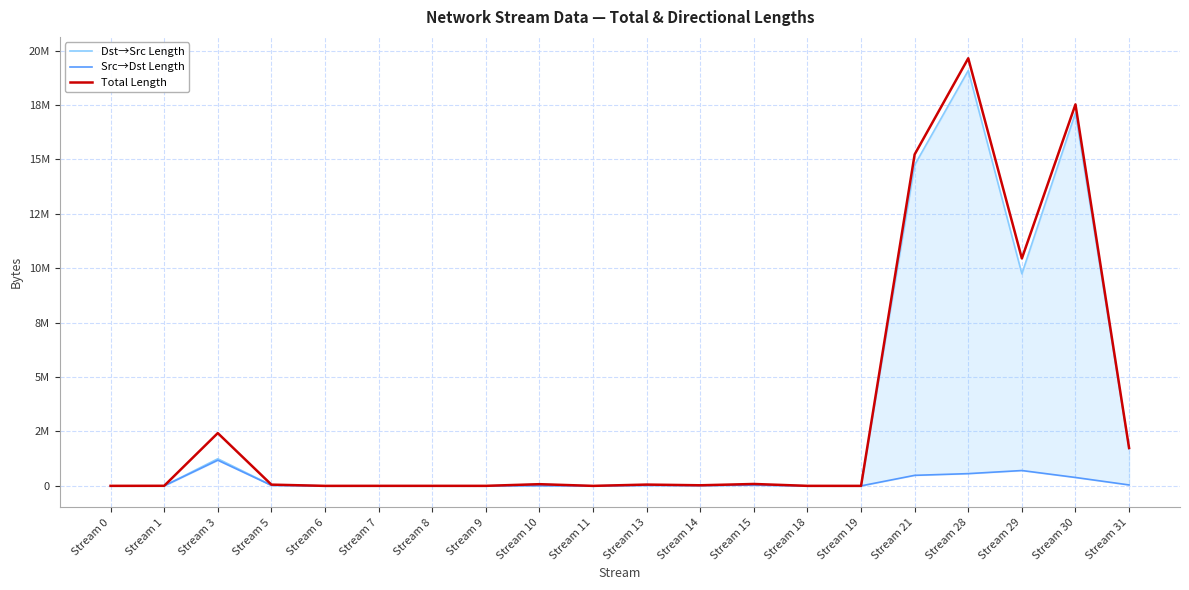

At which label does Total Length first exceed 57420?

Stream 3